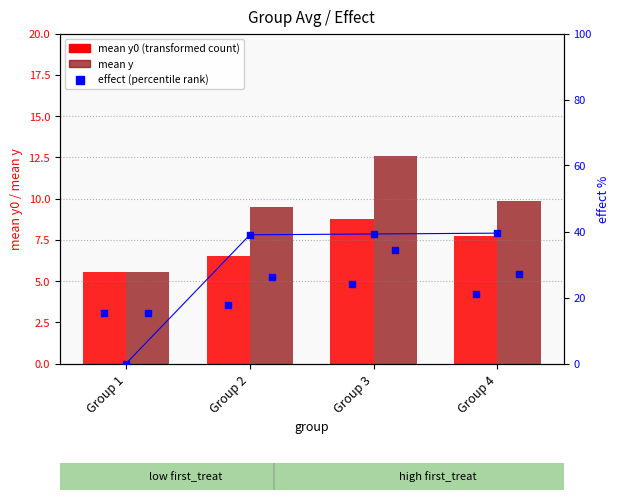

Reading left to right, transcribe all the data shown in this chart.

mean y0: Group 1=5.5	Group 2=6.5	Group 3=8.7	Group 4=7.7
mean y: Group 1=5.5	Group 2=9.5	Group 3=12.6	Group 4=9.8
effect %: Group 1=0.0	Group 2=39.0	Group 3=39.2	Group 4=39.5